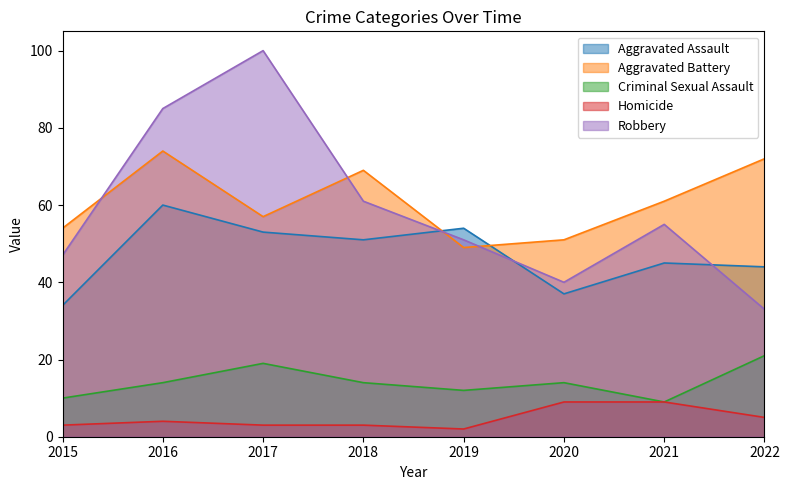

True or false: Homicide and Criminal Sexual Assault cross at least once.

False